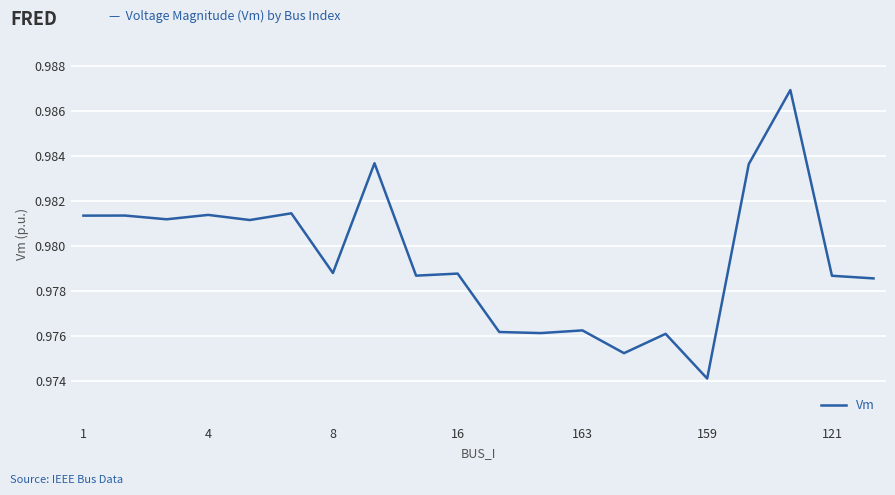

At which label is the value closest to 0?

159